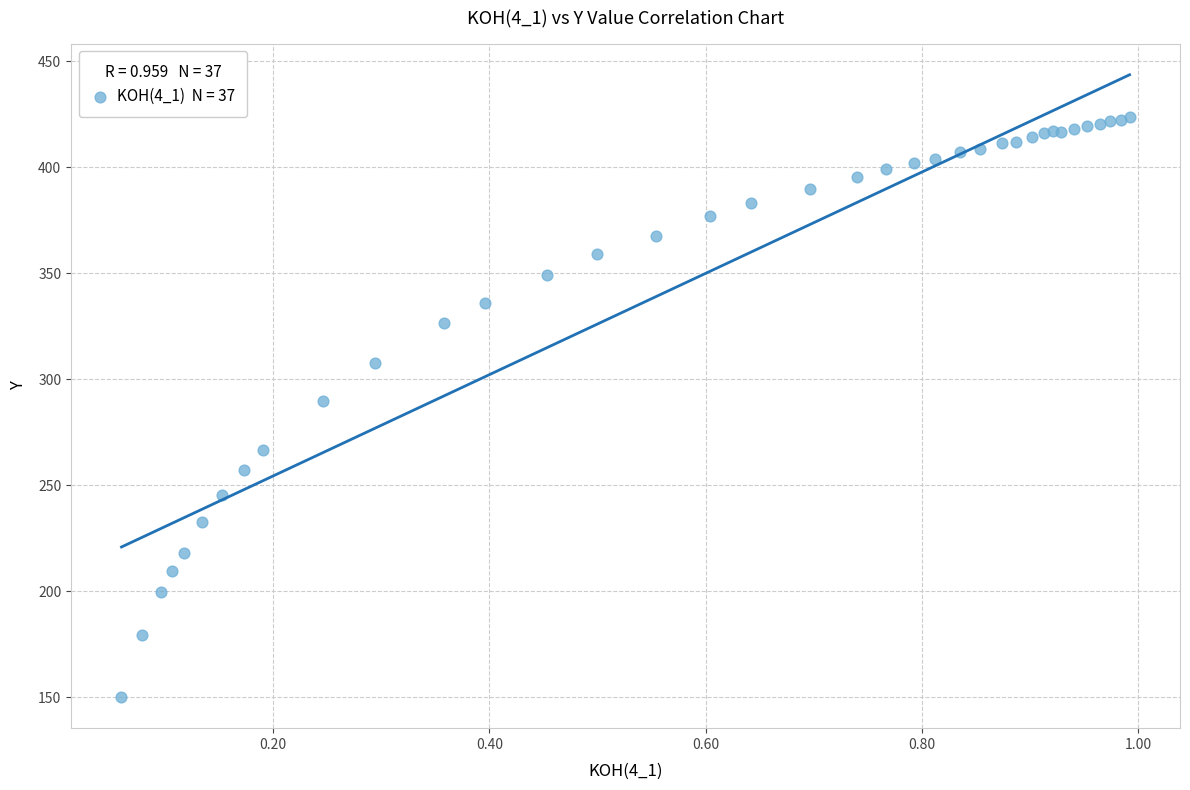

What Y value in the scatter plot is closest to 286?

289.8